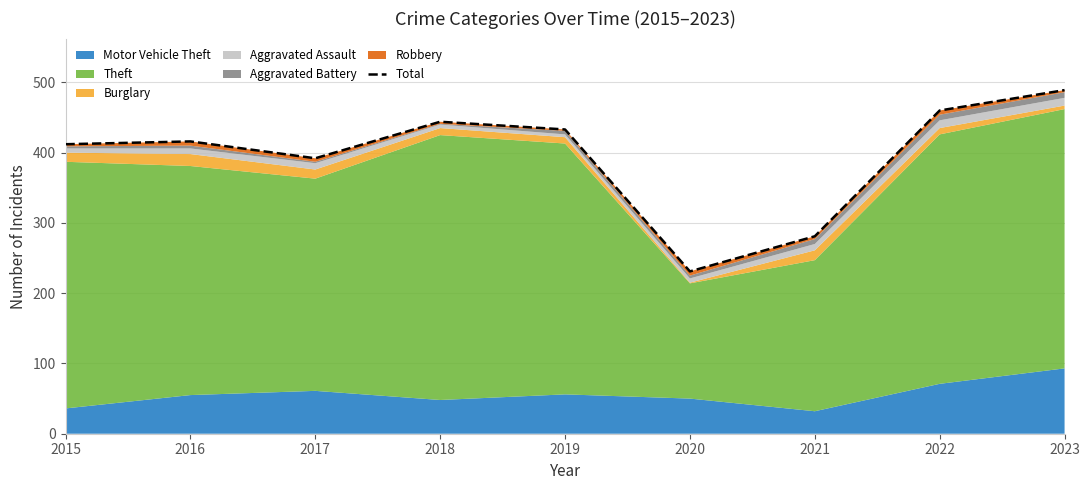

Reading left to right, transcribe all the data shown in this chart.

412	416	392	444	433	231	281	460	489